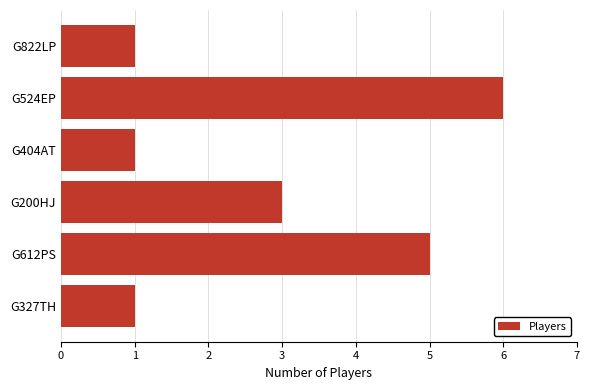

The chart shows a value of 3 at G200HJ. True or false?

True